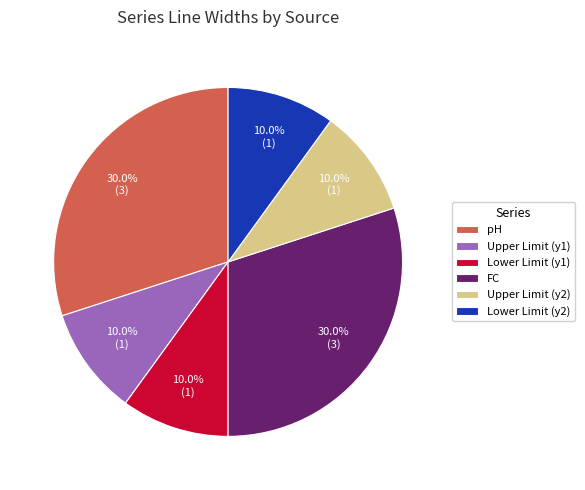

Between FC and Upper Limit (y1), which is larger?

FC